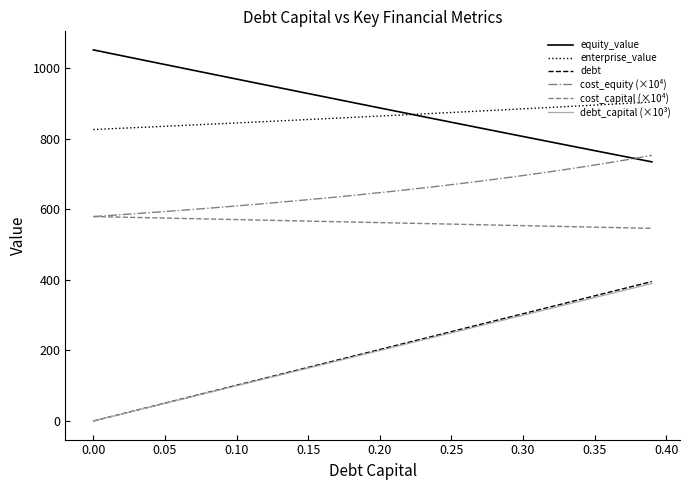

What is the minimum value for equity_value?

734.8